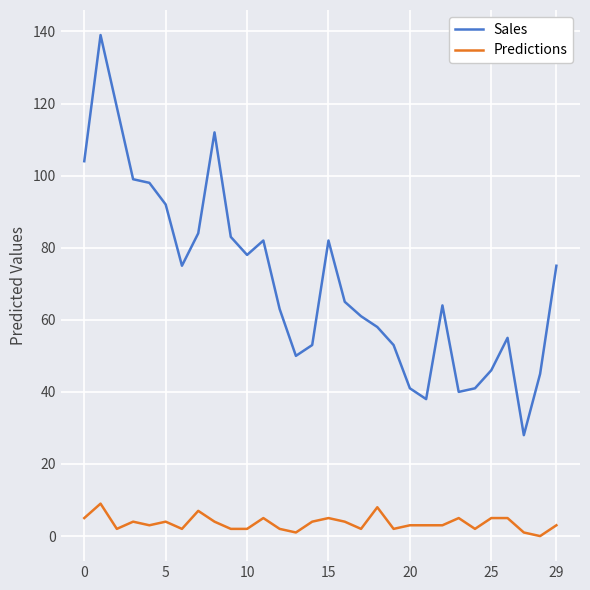

Reading left to right, list all the values displayed in this chart.

Sales: 104	139	119	99	98	92	75	84	112	83	78	82	63	50	53	82	65	61	58	53	41	38	64	40	41	46	55	28	45	75
Predictions: 5	9	2	4	3	4	2	7	4	2	2	5	2	1	4	5	4	2	8	2	3	3	3	5	2	5	5	1	0	3